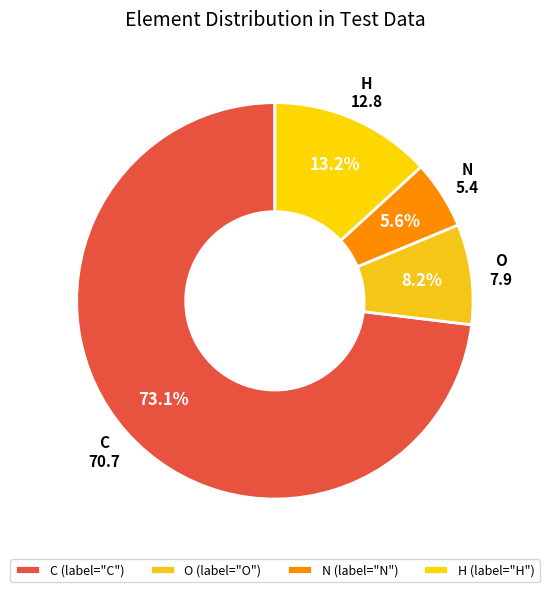

The O slice represents 1% of the pie. True or false?

False